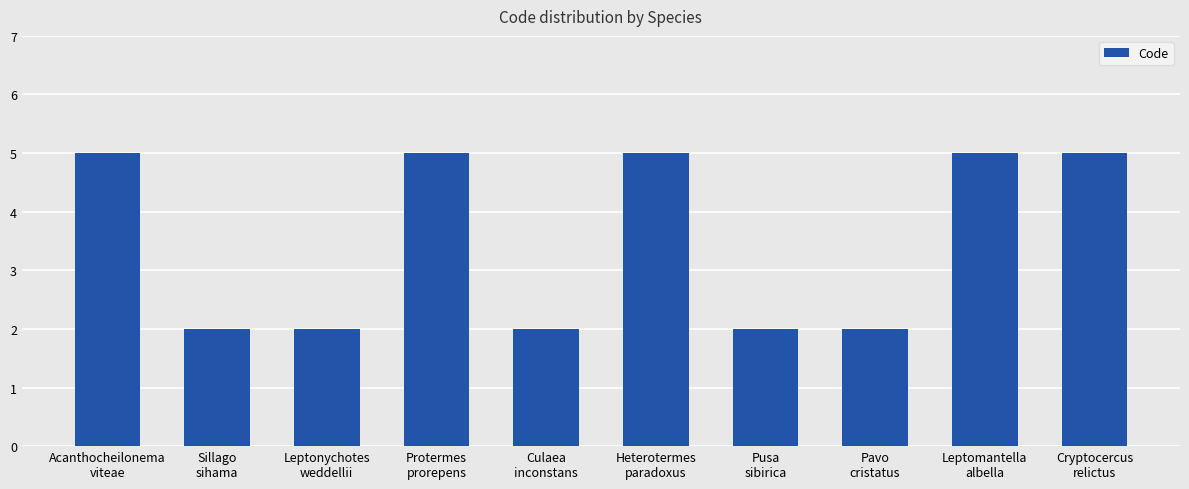

What is the minimum value shown in the chart?

2